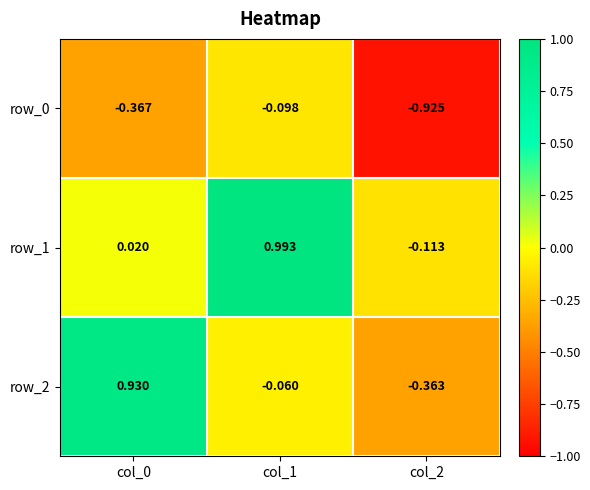

What is the difference between the maximum and minimum values in the row_1 series?

1.1